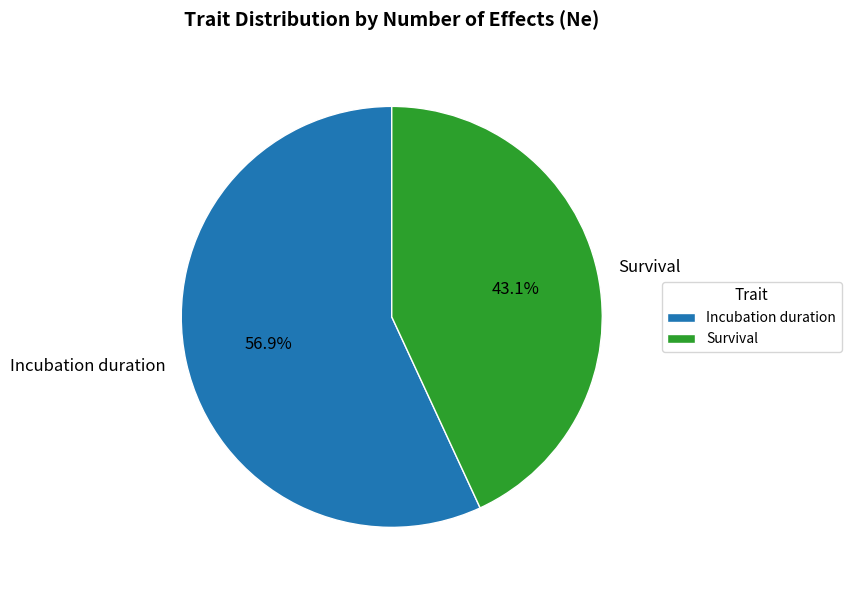

Is it true that Survival is 43% of the pie?

True